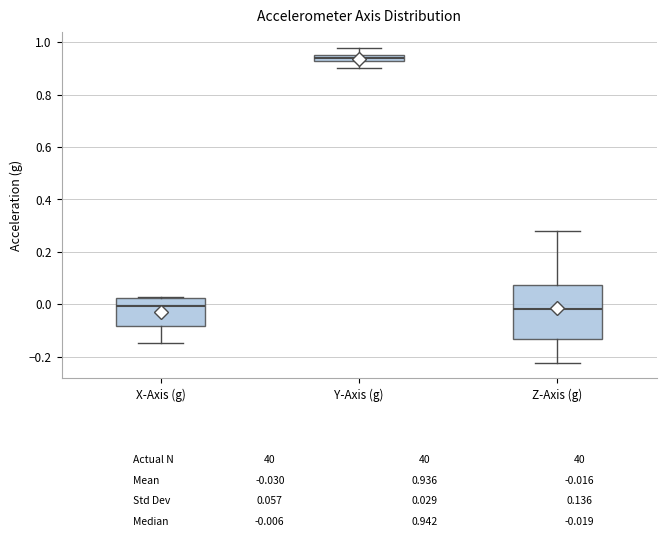

Which box has the highest median line?

Y-Axis (g)